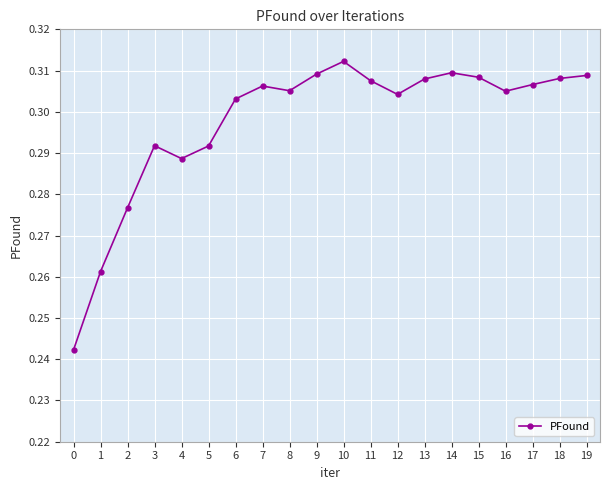

At which category does the chart reach its peak across all series?

10